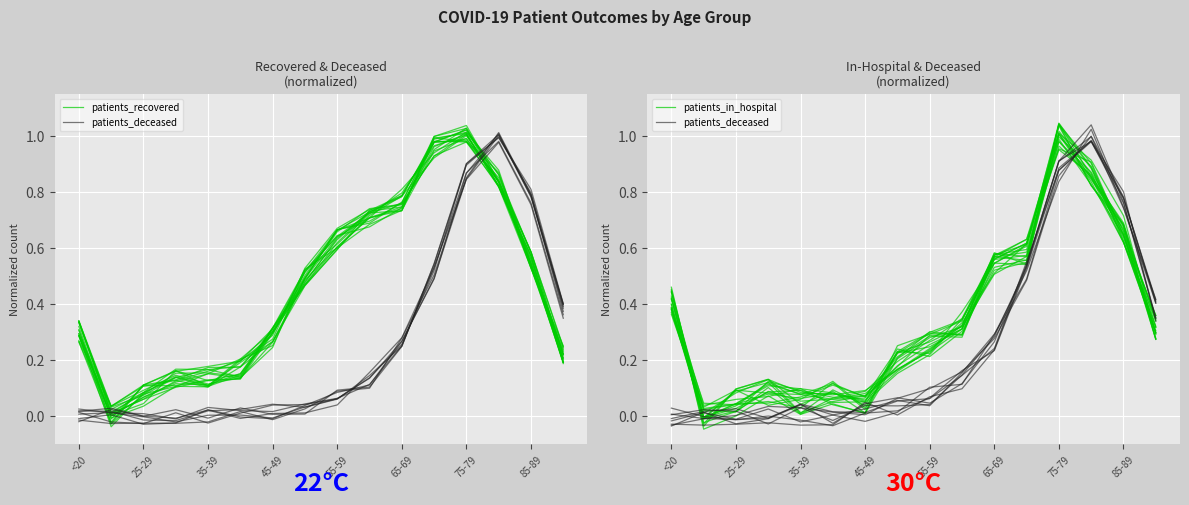

Between 35-39 and 13, which series saw the biggest shift?

patients_deceased